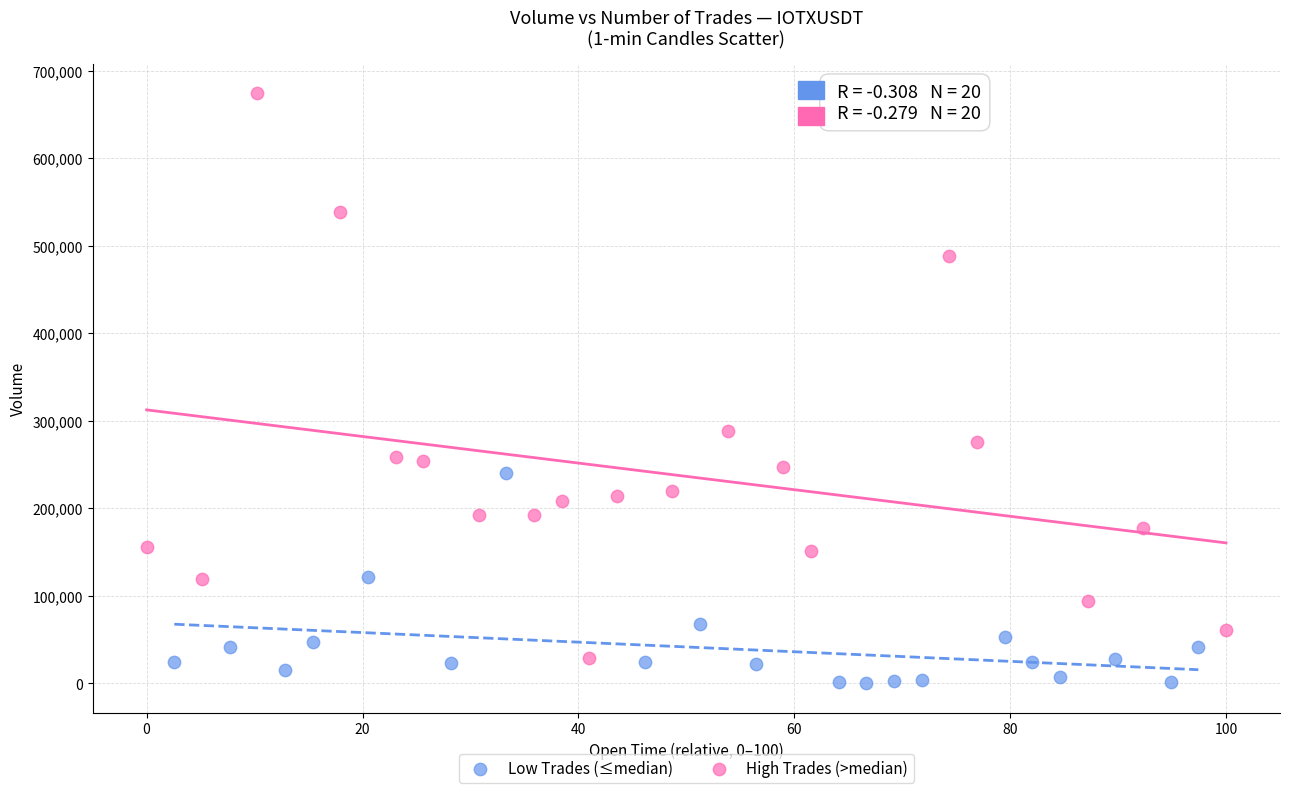

Which series has the largest Y range (max minus min)?

High Trades (>median)